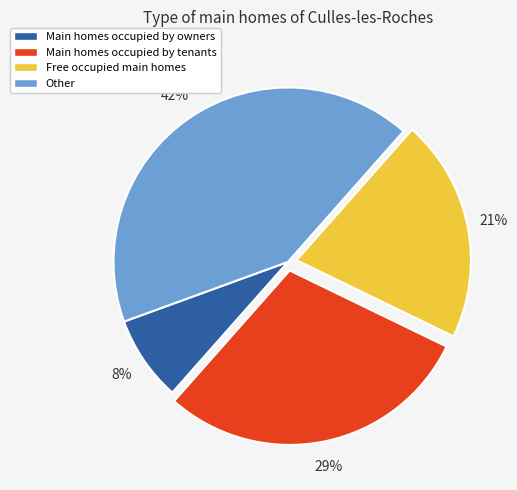

How many slices are in this pie chart?

4